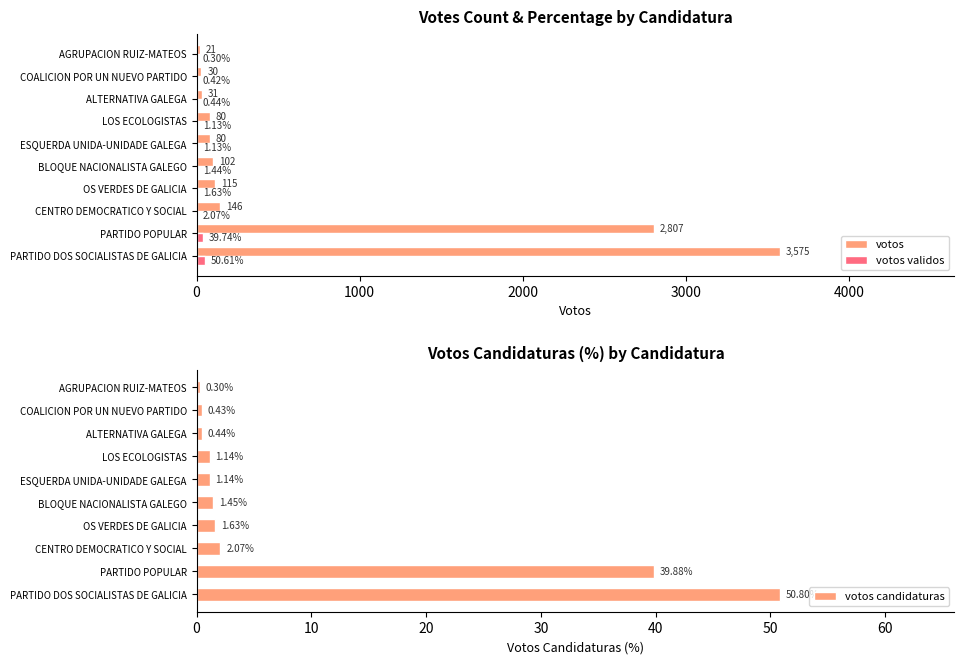

What is the sum of all votos candidaturas values?

99.3